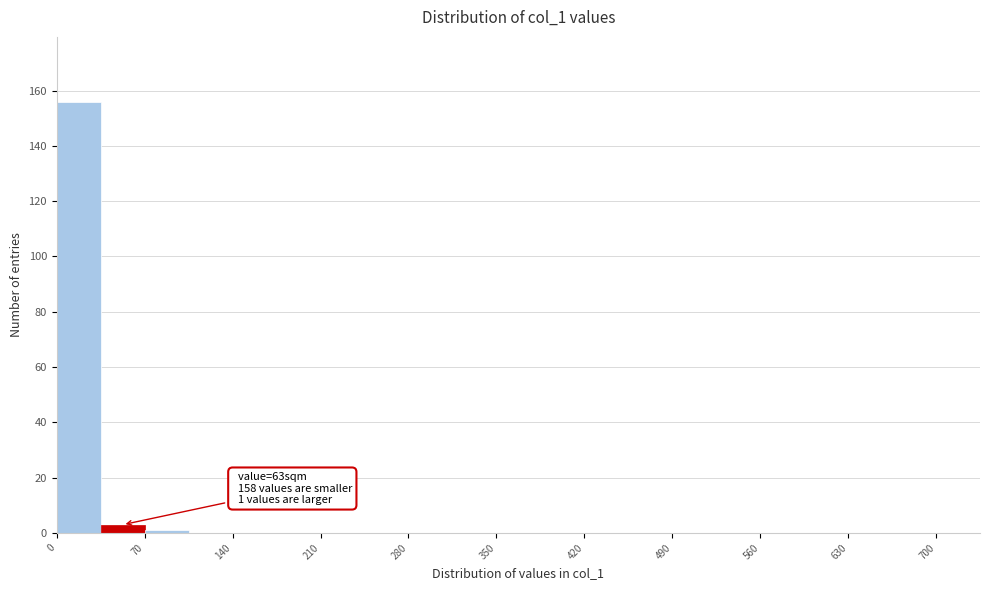

Read against the x-axis, roughly where is the centre of the tallest bar?

20